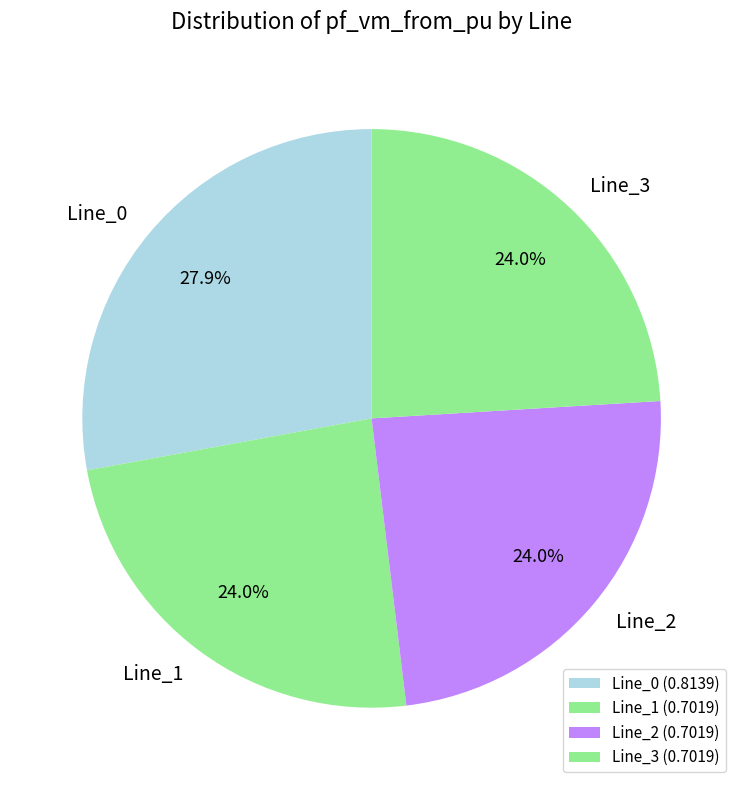

Which has a higher value, Line_0 or Line_2?

Line_0